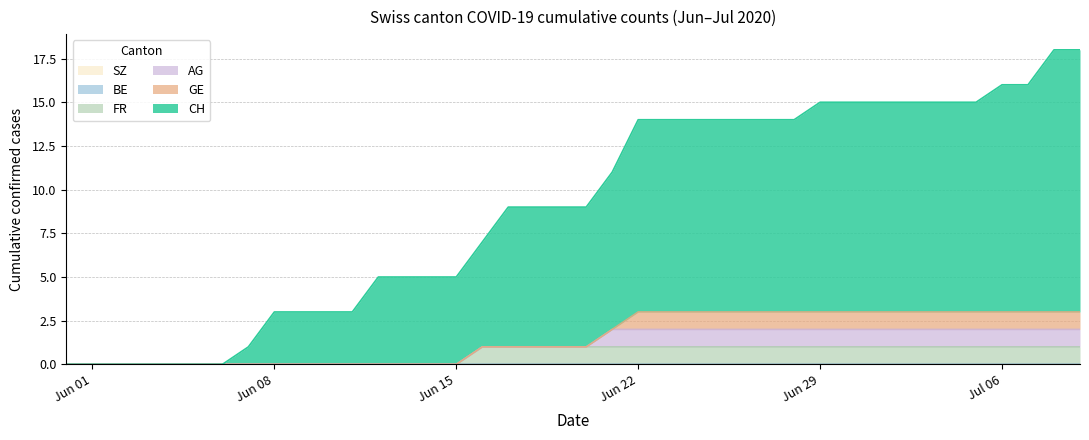

How many lines are shown in the chart?

6